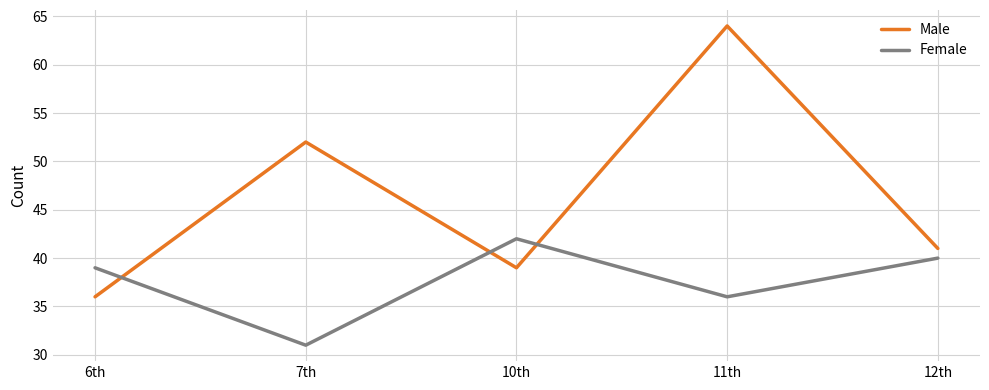

Which series has the widest spread of values?

Male